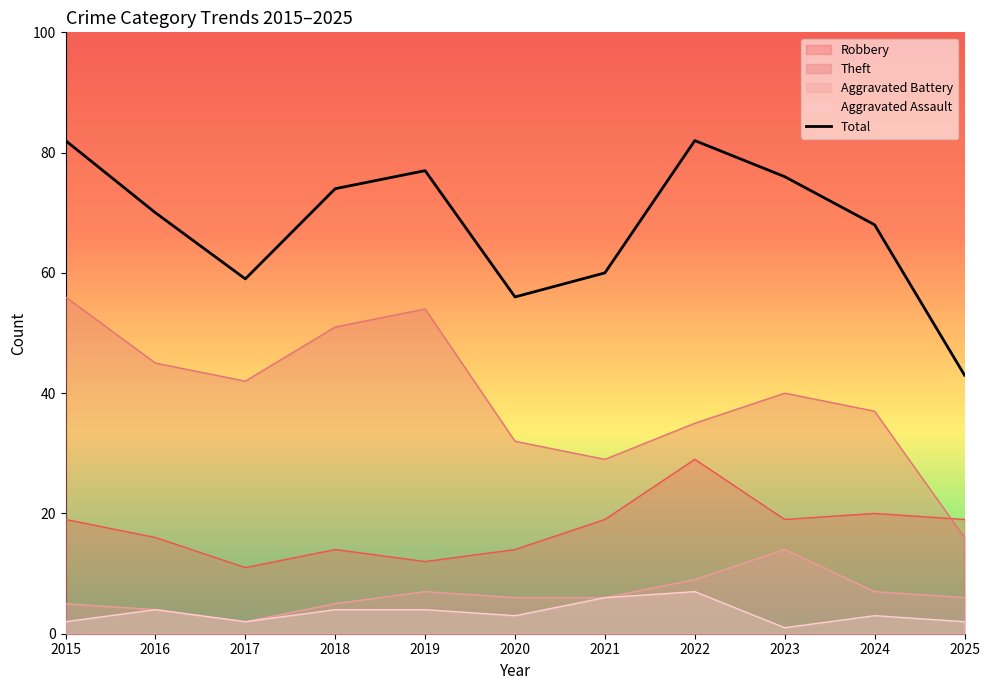

How many data points in Total are above 70?

5